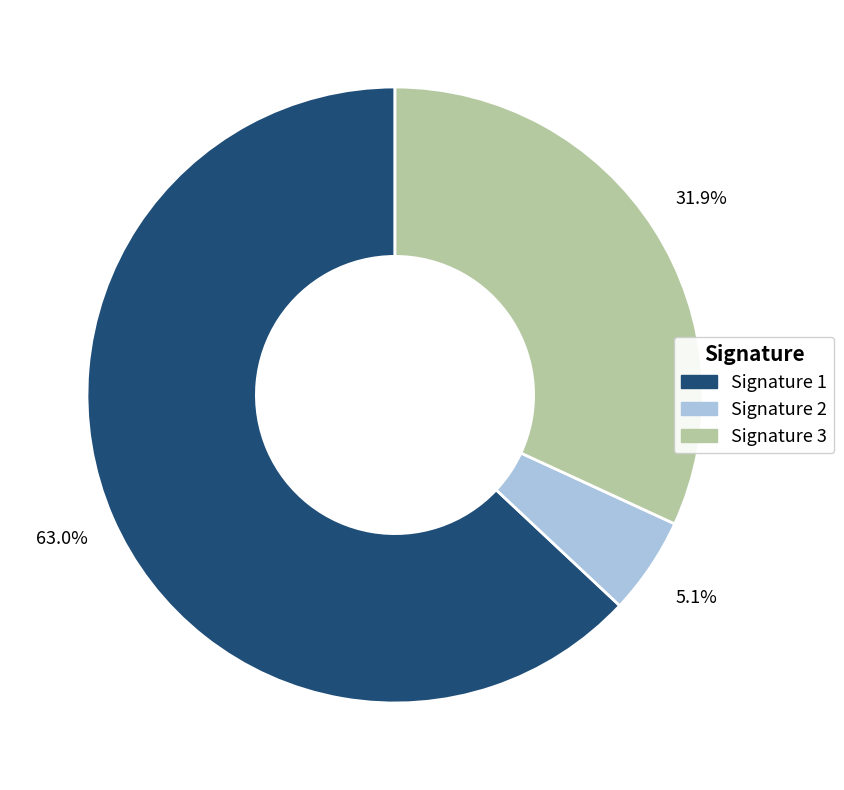

Is there a majority slice in this chart?

Yes